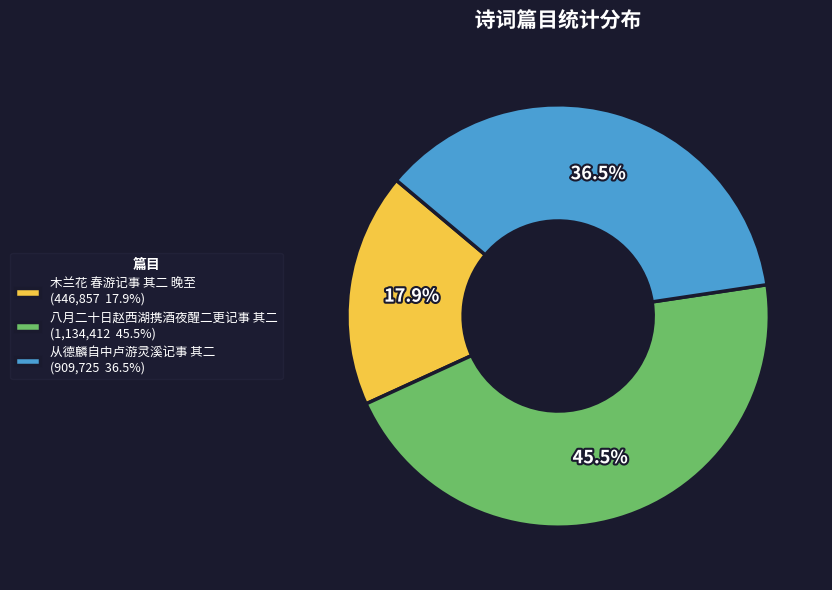

To the nearest percent, what is the average slice percentage?

33%